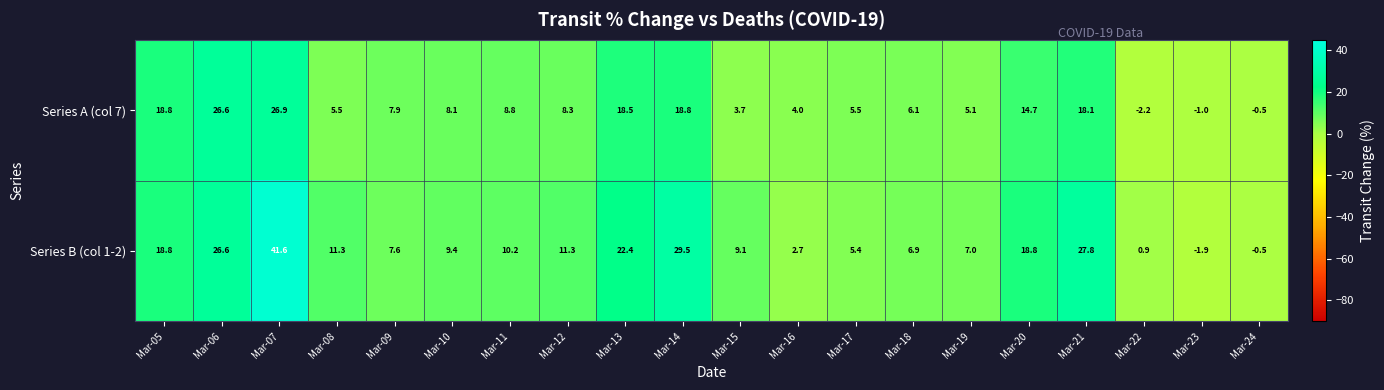

Which series has the largest total across all categories?

Series B (col 1-2)